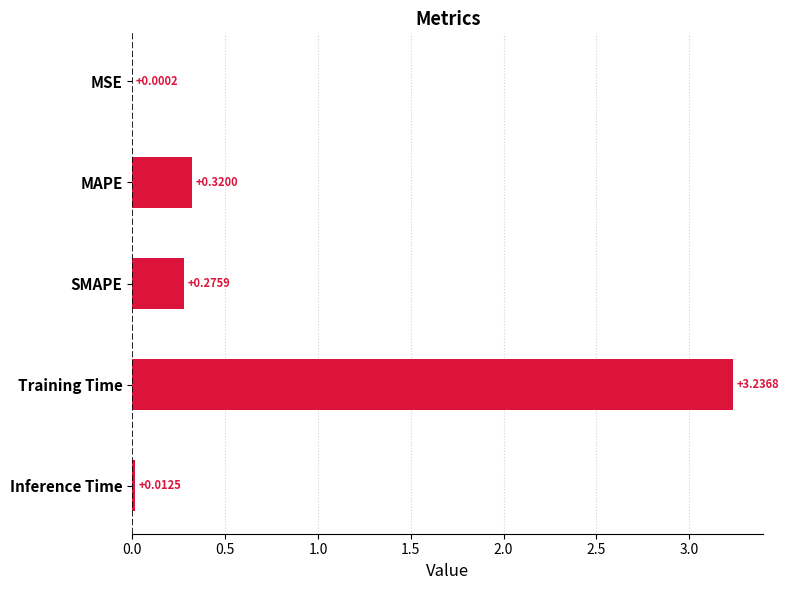

At which label is the value closest to 1?

MAPE